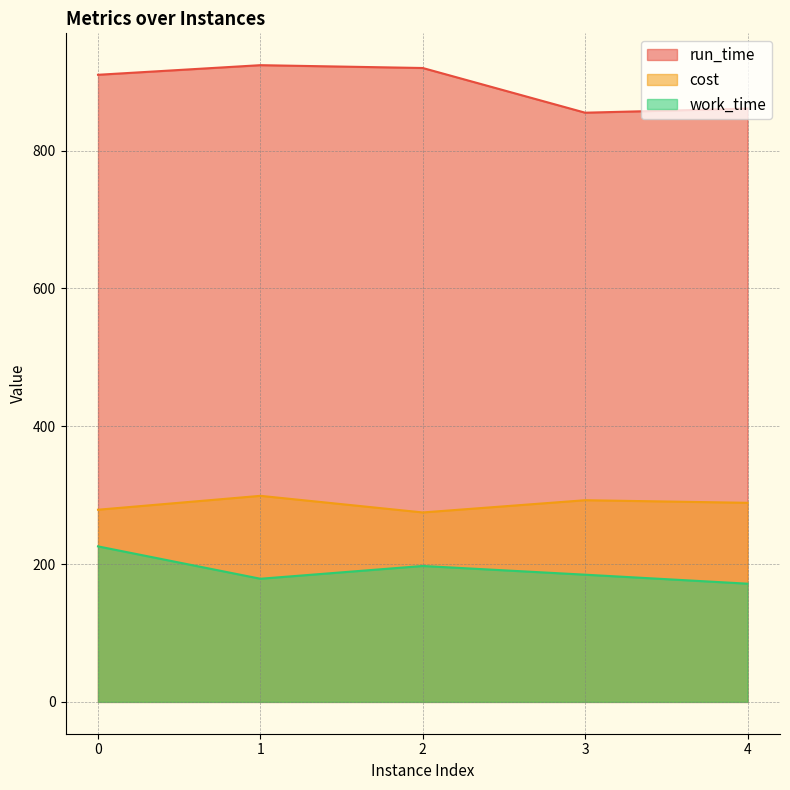

Rank the categories by run_time value from lowest to highest.

3, 4, 0, 2, 1